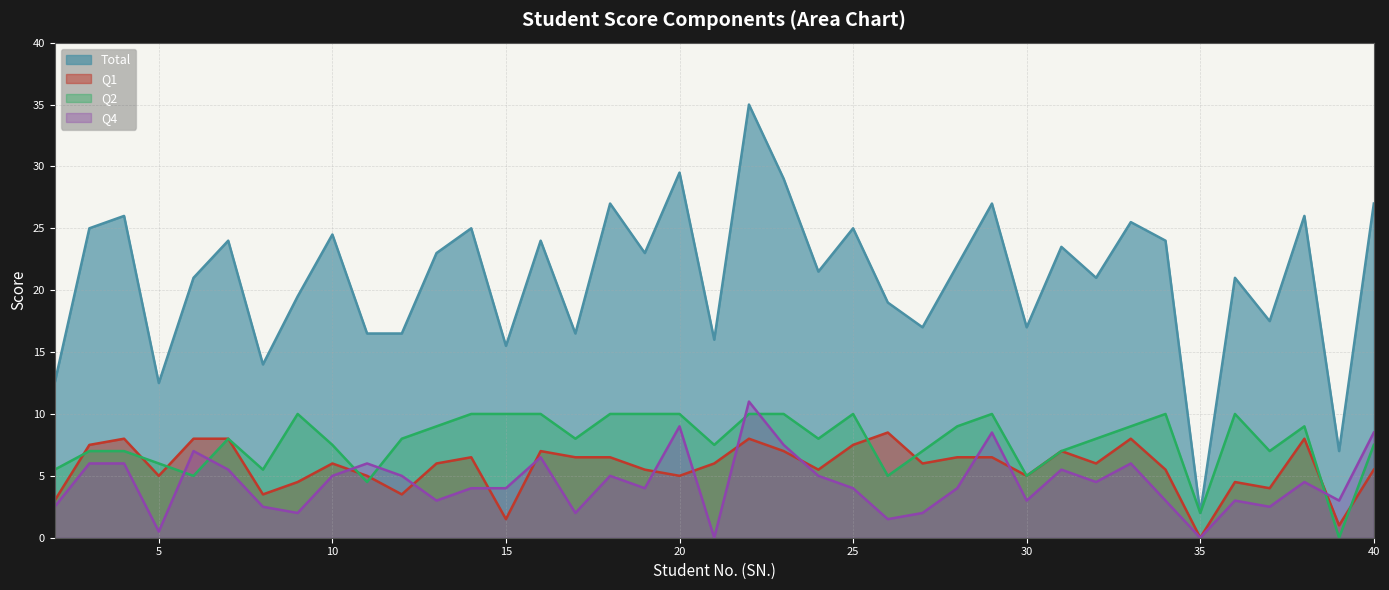

Reading left to right, extract all data points from this chart.

Total: 12.5	25.0	26.0	12.5	21.0	24.0	14.0	19.5	24.5	16.5	16.5	23.0	25.0	15.5	24.0	16.5	27.0	23.0	29.5	16.0	35.0	29.0	21.5	25.0	19.0	17.0	22.0	27.0	17.0	23.5	21.0	25.5	24.0	2.0	21.0	17.5	26.0	7.0	27.0
Q1: 3.0	7.5	8.0	5.0	8.0	8.0	3.5	4.5	6.0	5.0	3.5	6.0	6.5	1.5	7.0	6.5	6.5	5.5	5.0	6.0	8.0	7.0	5.5	7.5	8.5	6.0	6.5	6.5	5.0	7.0	6.0	8.0	5.5	0.0	4.5	4.0	8.0	1.0	5.5
Q2: 5.5	7.0	7.0	6.0	5.0	8.0	5.5	10.0	7.5	4.5	8.0	9.0	10.0	10.0	10.0	8.0	10.0	10.0	10.0	7.5	10.0	10.0	8.0	10.0	5.0	7.0	9.0	10.0	5.0	7.0	8.0	9.0	10.0	2.0	10.0	7.0	9.0	0.0	7.5
Q4: 2.5	6.0	6.0	0.5	7.0	5.5	2.5	2.0	5.0	6.0	5.0	3.0	4.0	4.0	6.5	2.0	5.0	4.0	9.0	0.0	11.0	7.5	5.0	4.0	1.5	2.0	4.0	8.5	3.0	5.5	4.5	6.0	3.0	0.0	3.0	2.5	4.5	3.0	8.5